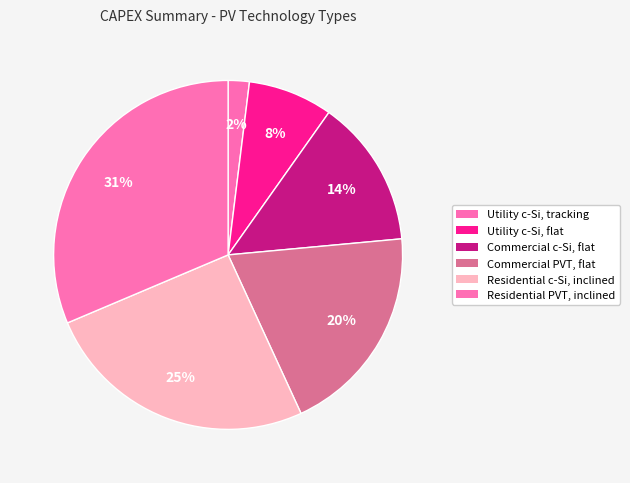

How many slices are in this pie chart?

6